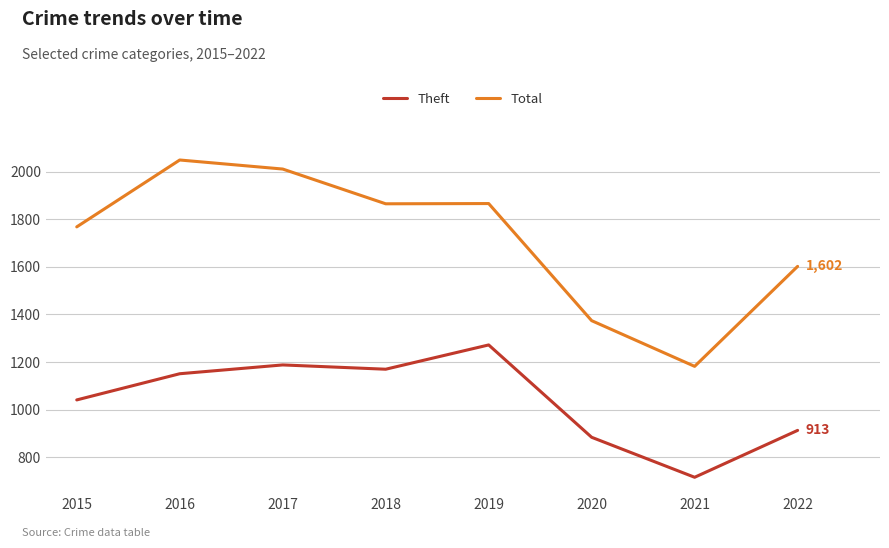

In Theft, how many points are lower than both neighbors (excluding endpoints)?

2